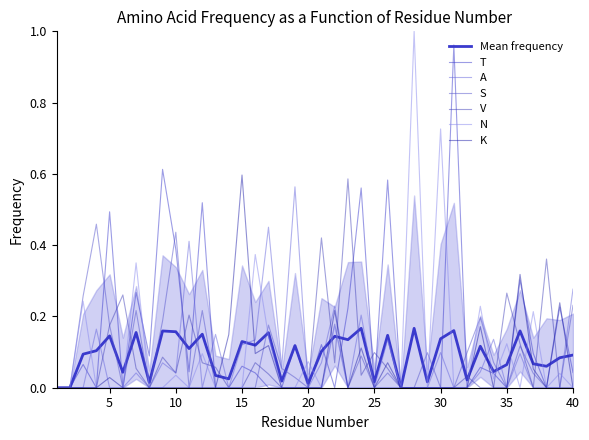

What is the sum of all T values?

5.9